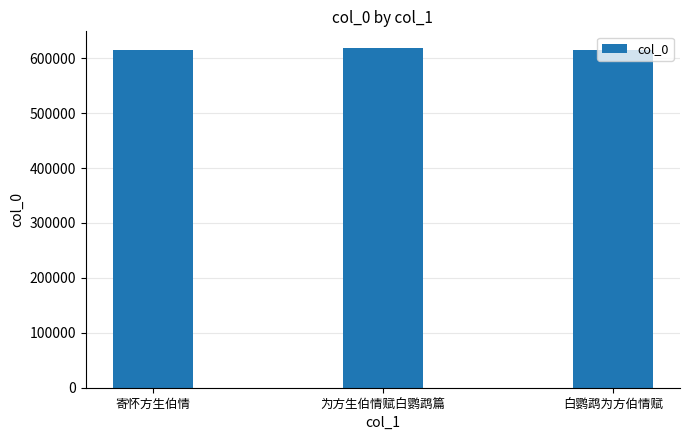

At which label is the value closest to 616872?

寄怀方生伯情